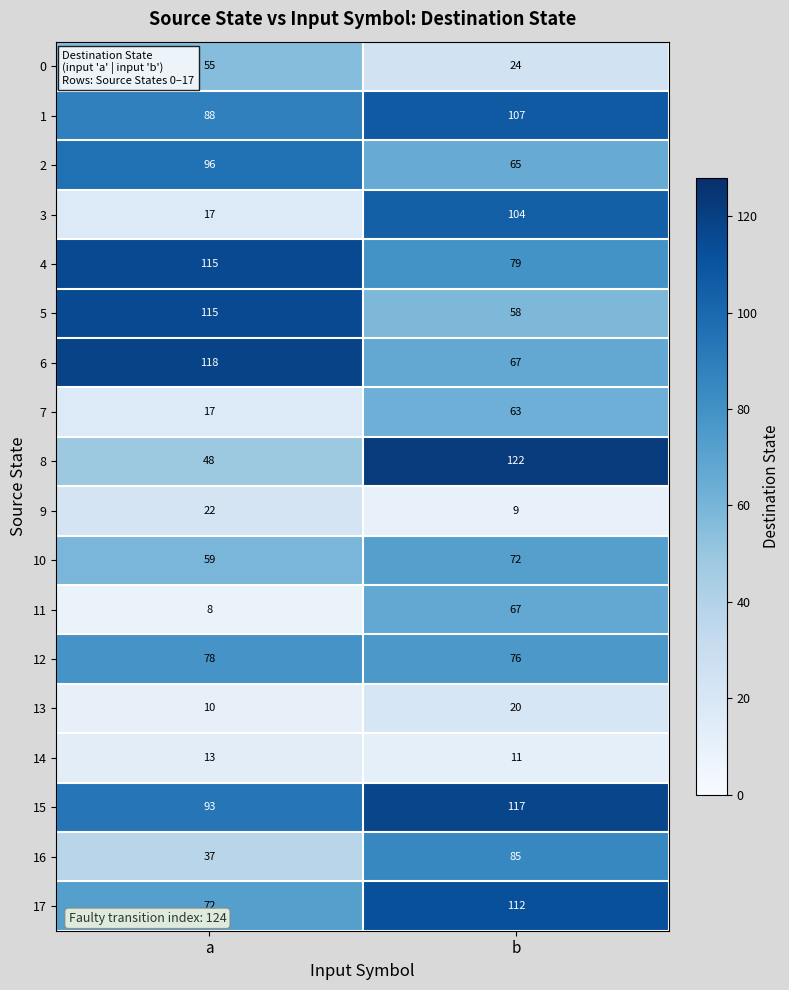

What is the minimum value shown in the chart?

8